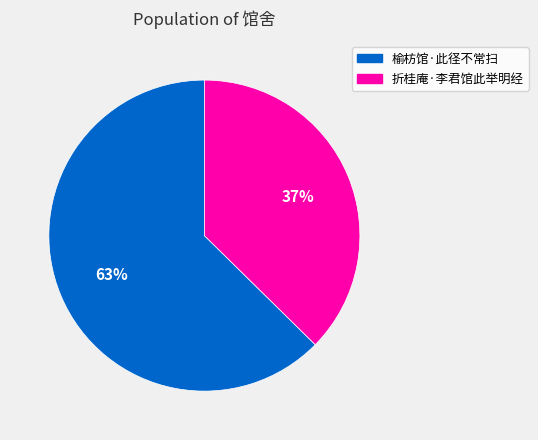

To the nearest percent, what is the average slice percentage?

50%